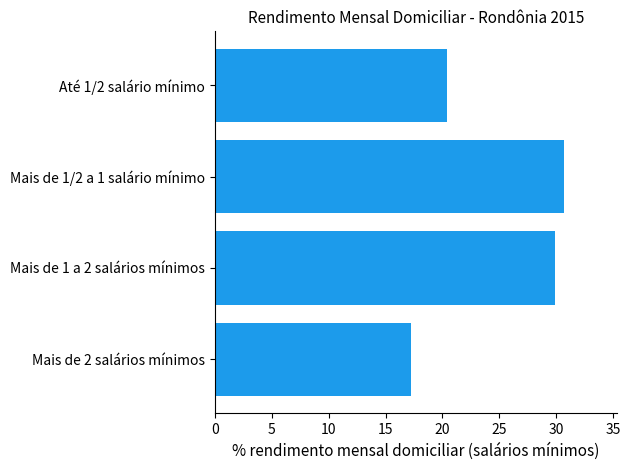

Reading top to bottom, what are all the values shown in this chart?

Até 1/2 salário mínimo=20.4	Mais de 1/2 a 1 salário mínimo=30.7	Mais de 1 a 2 salários mínimos=29.9	Mais de 2 salários mínimos=17.2